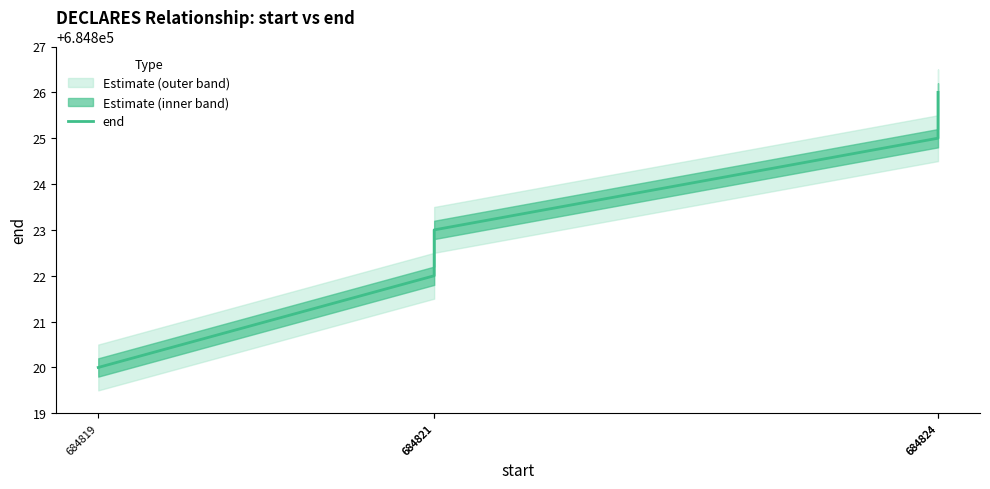

What is the change in value from 684824 to 684824?

+1